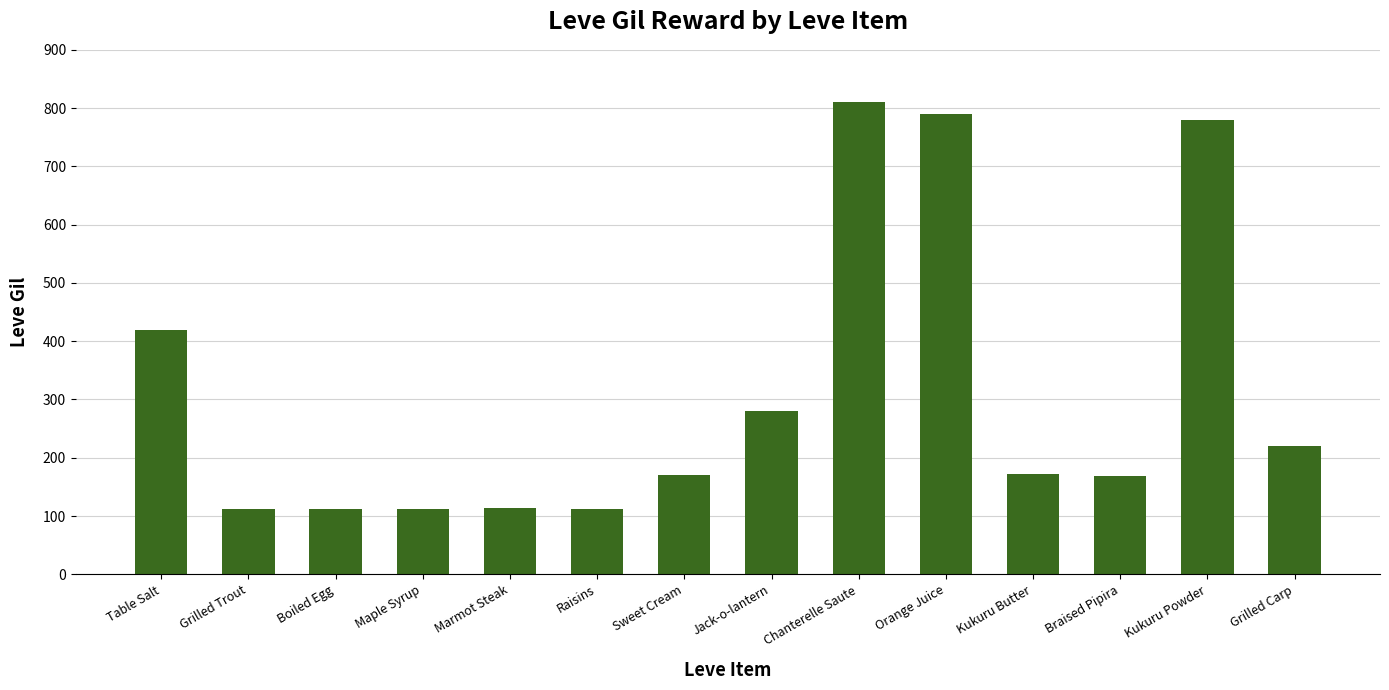

What is the difference between the values at Grilled Carp and Kukuru Powder?

560